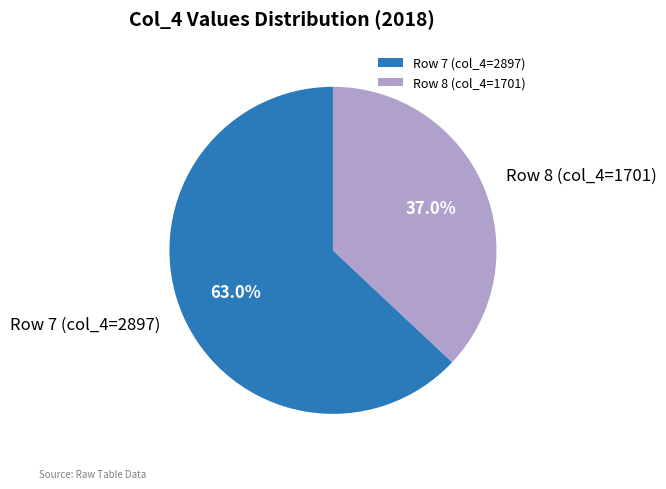

Does any single category account for the majority?

Yes